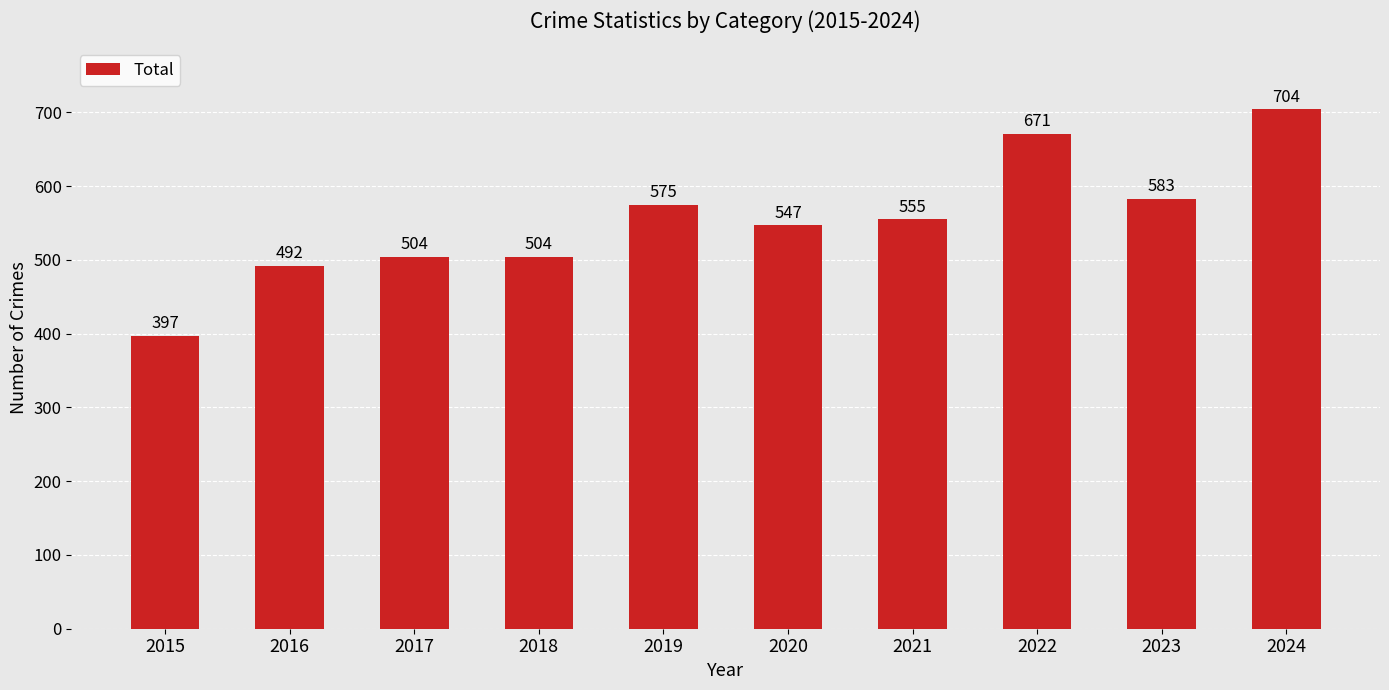

Approximately how many times larger is the value at 2019 compared to 2016?

1.2